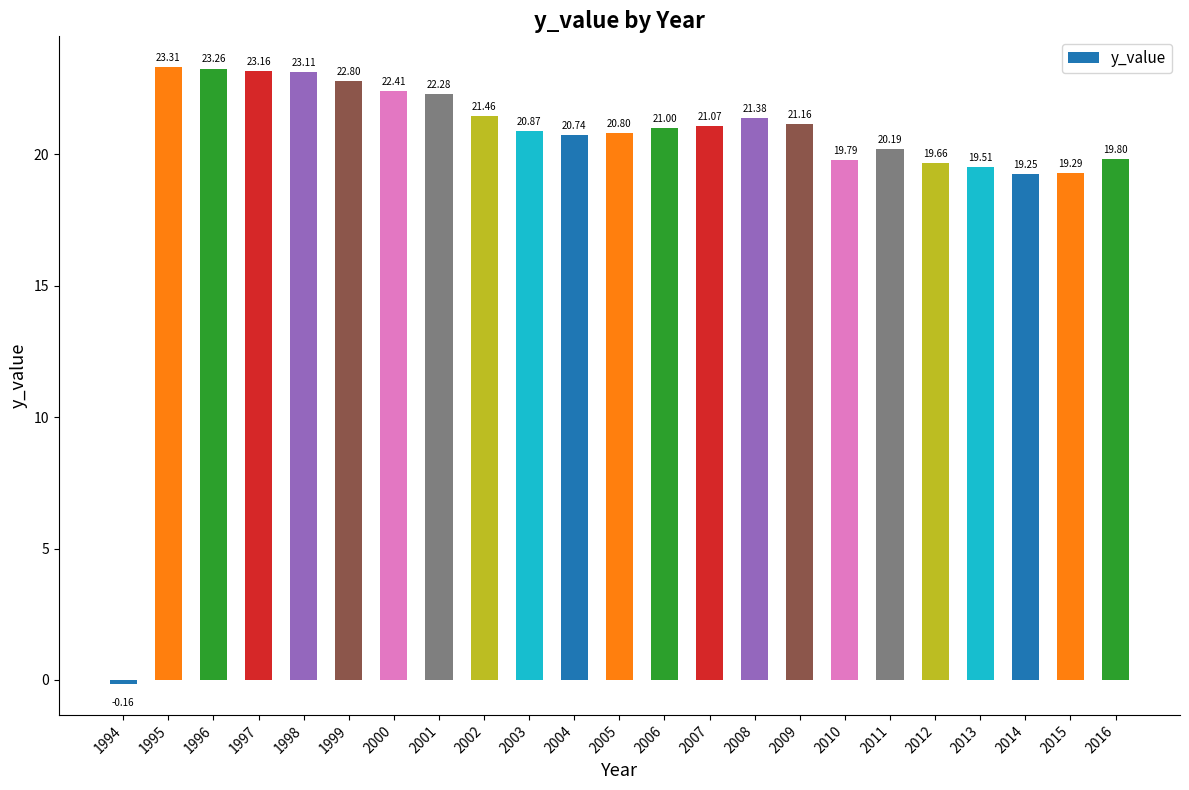

The value at 1995 is 9.2. True or false?

False